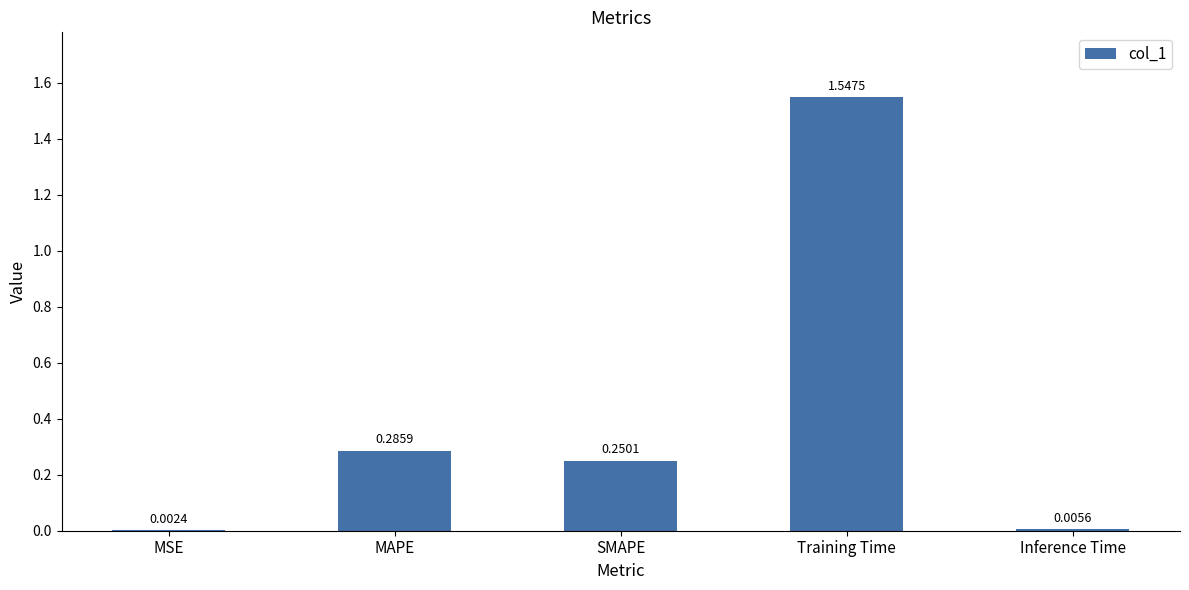

Which category has the highest value across all series?

Training Time